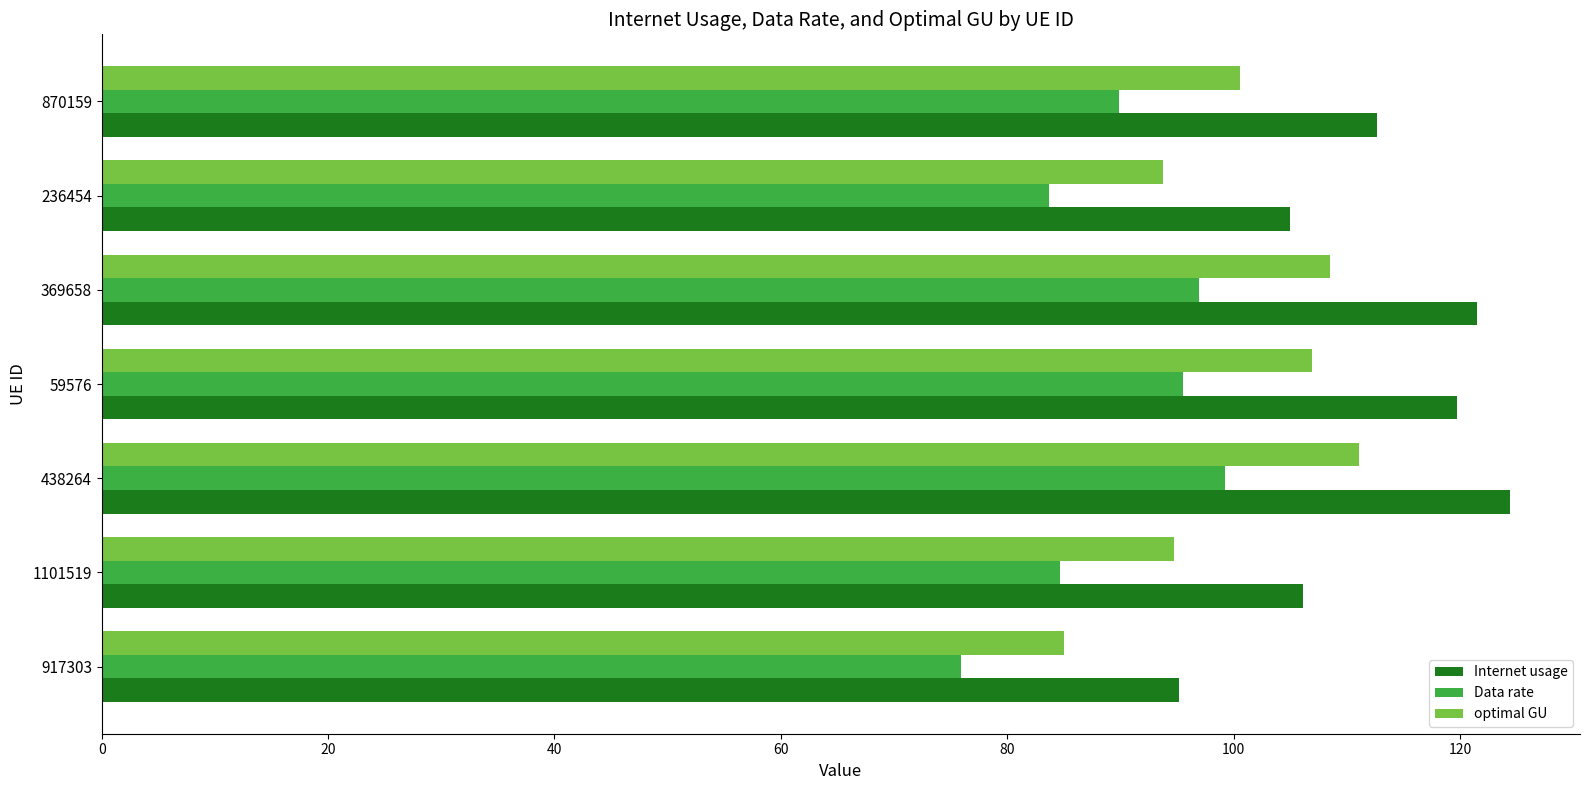

At how many categories does at least one series exceed 86?

7